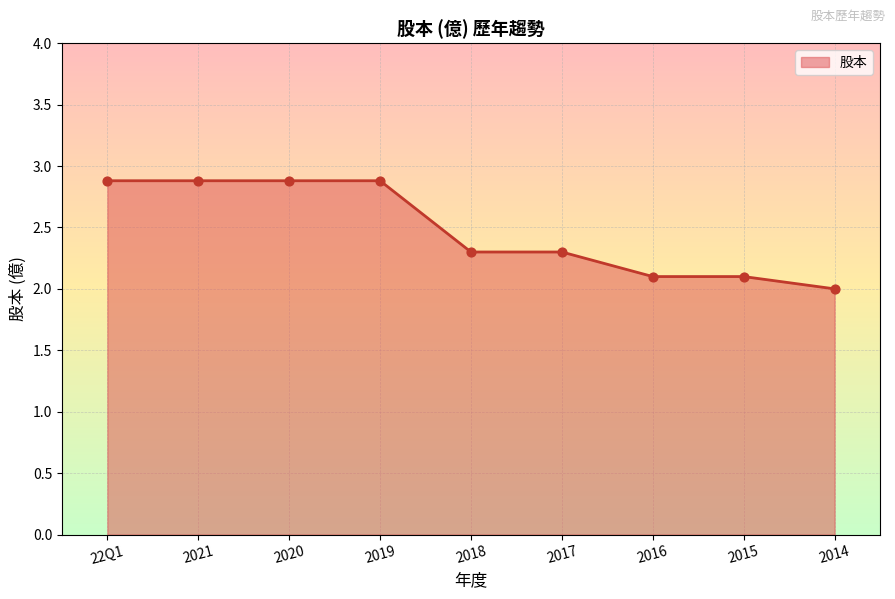

What is the change in value from 22Q1 to 2016?

-0.8